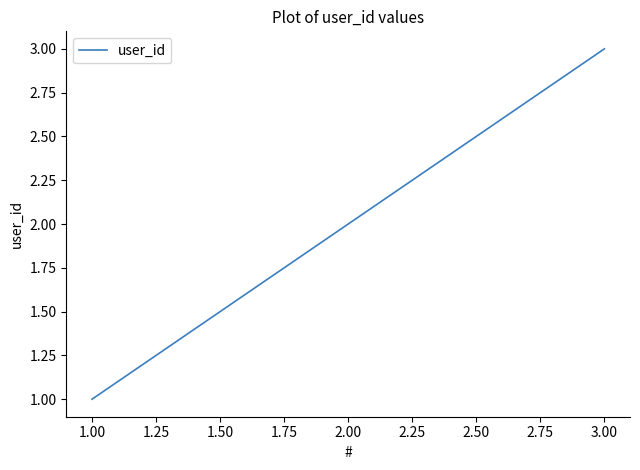

Which category has the highest value across all series?

3.00